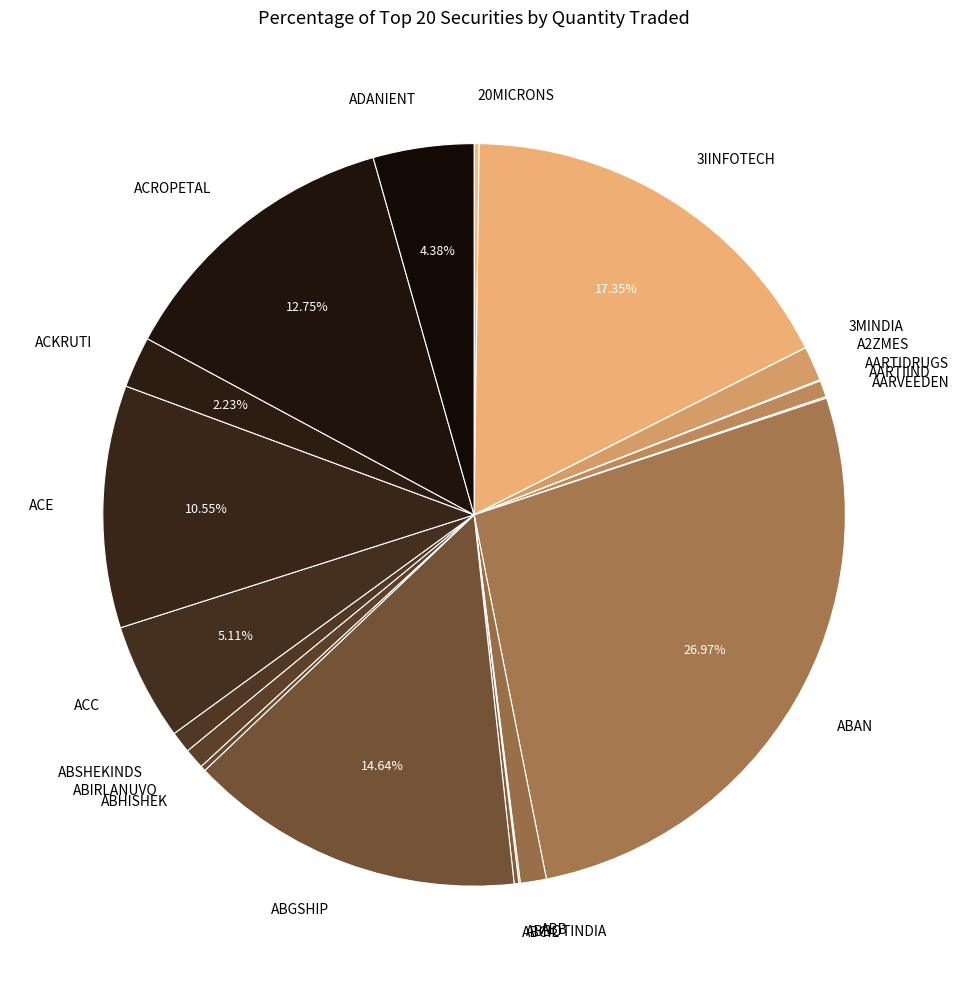

Is there any slice that represents more than half of the pie?

No